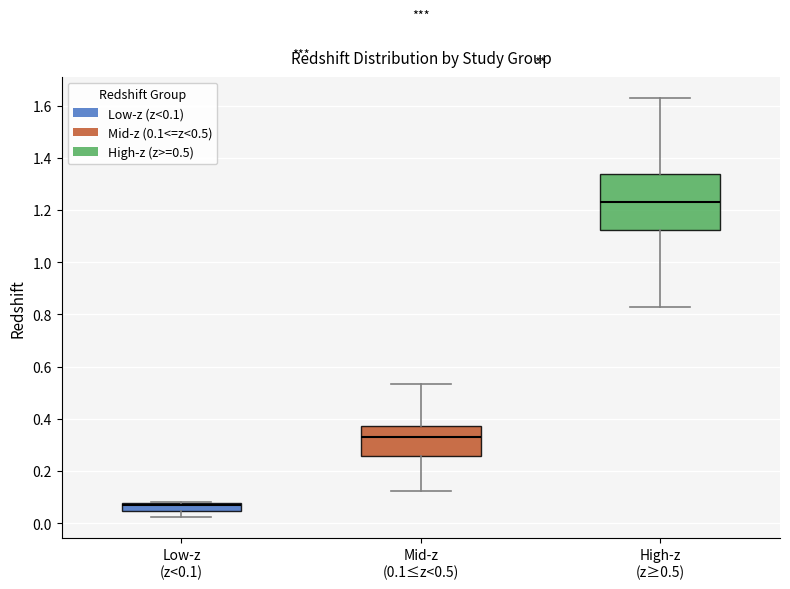

Where does the upper whisker of the box for High-z (z≥0.5) end on the y-axis? The values are not printed on the chart, so give them approximately, as read against the axis.

1.64